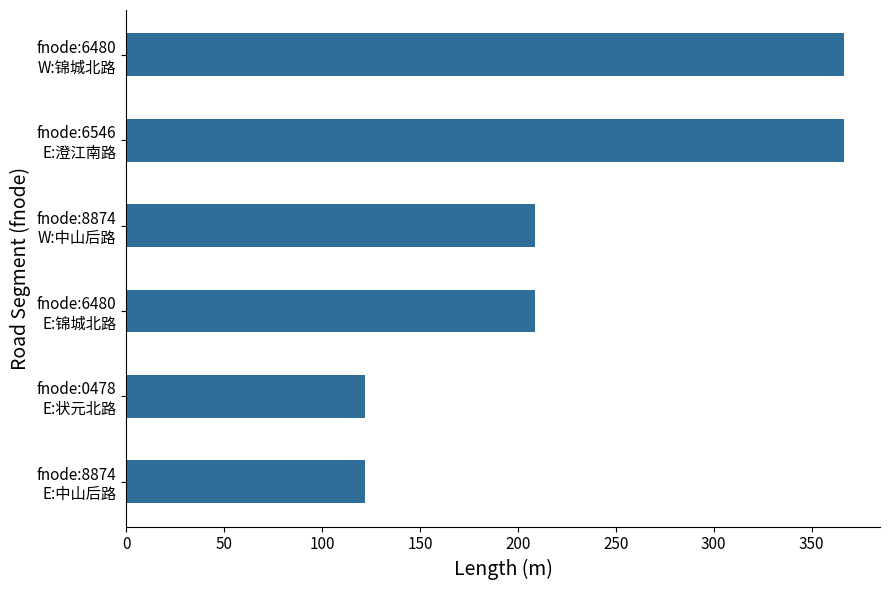

What is the difference between the second highest and minimum values?

244.8